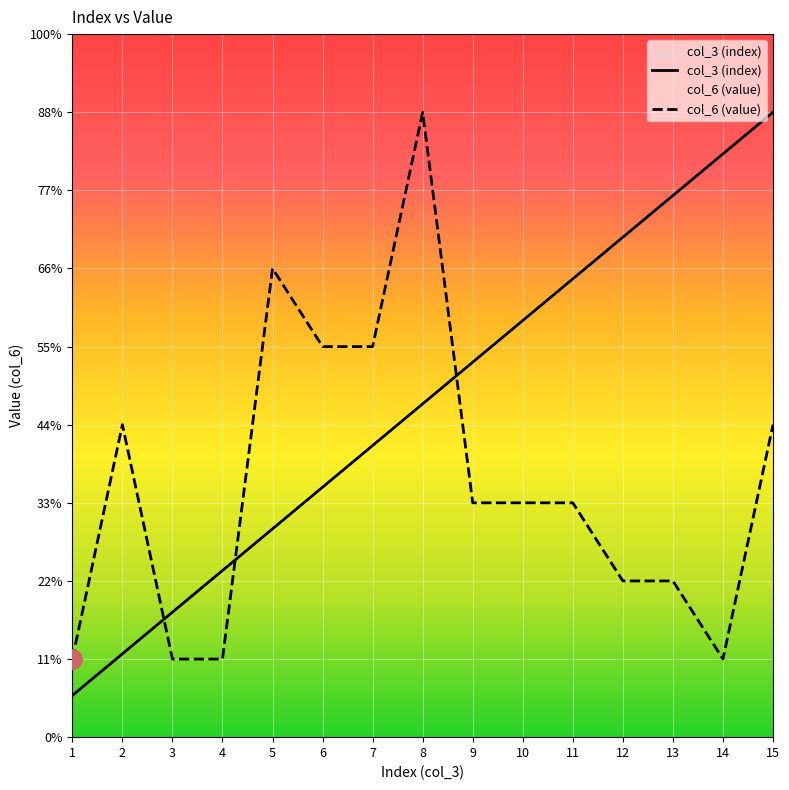

At which label does col_6 (value) reach its minimum?

1